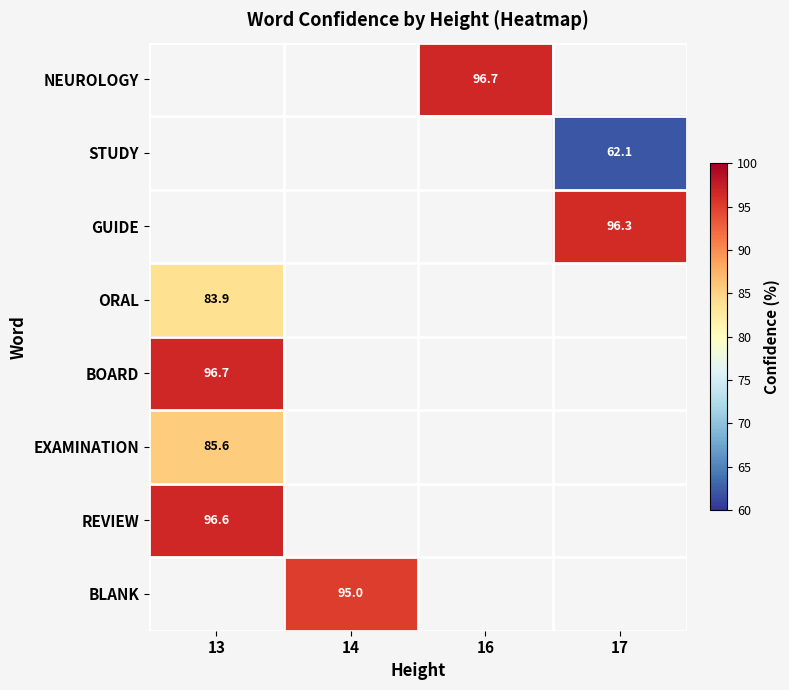

Which has a higher value, 14 or 16?

16